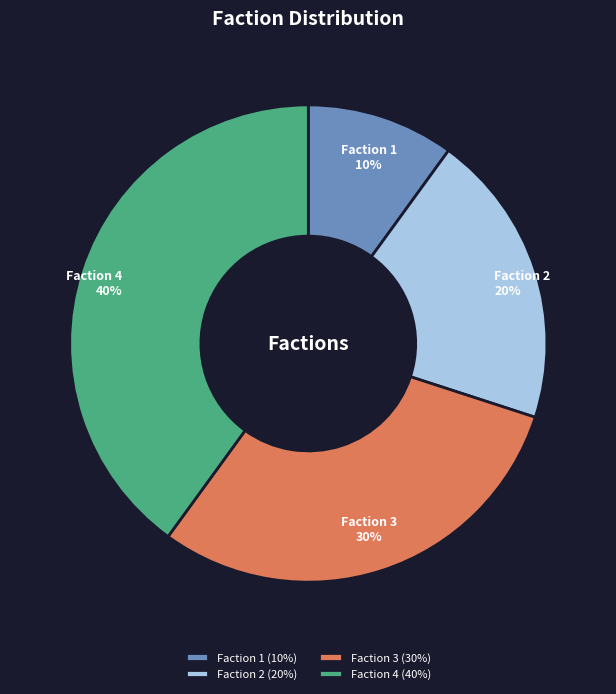

Combined, do Faction 4 (40%) and Faction 2 (20%) account for over 50%?

Yes